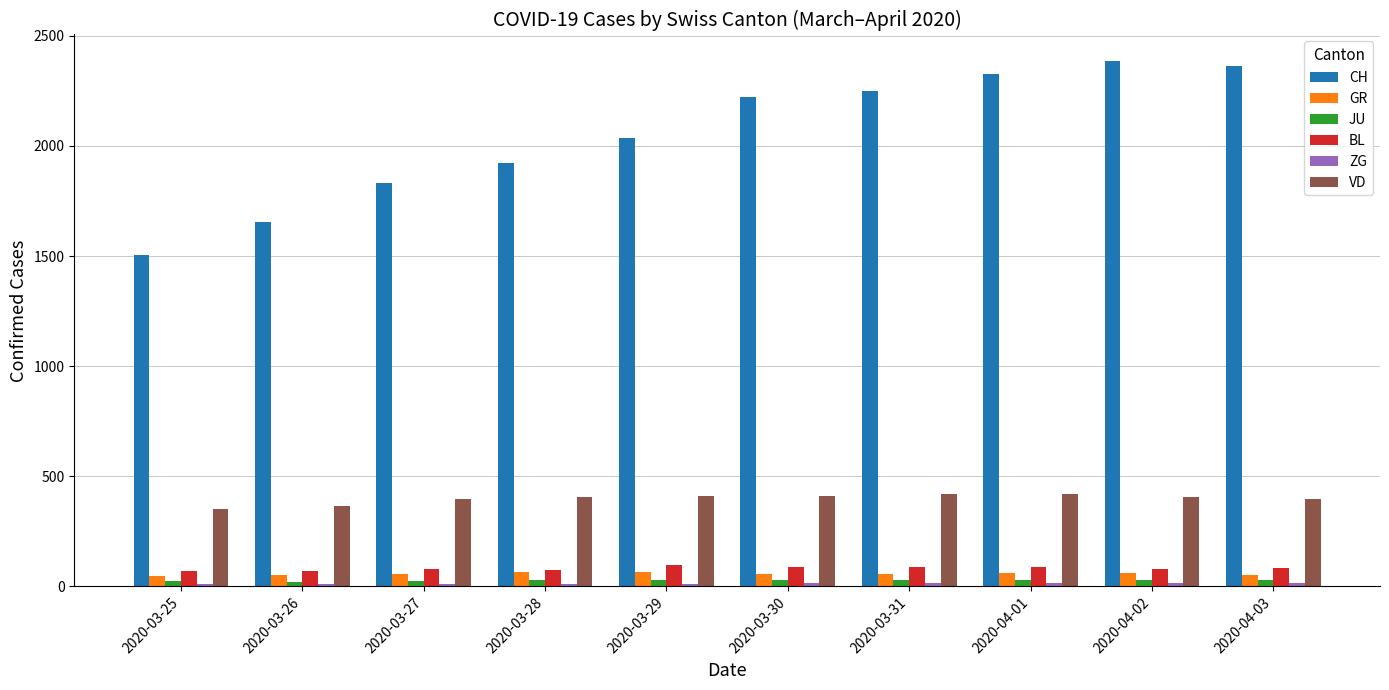

Which series has the largest range (max minus min)?

CH